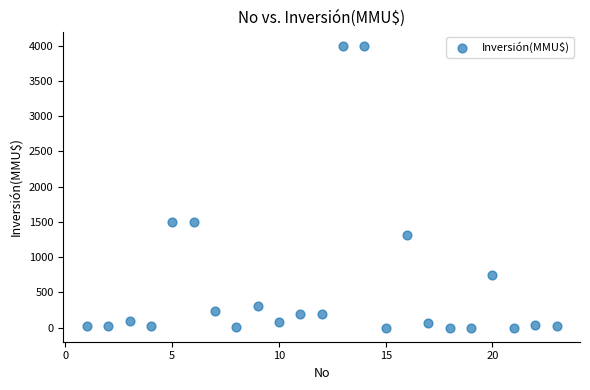

What is the range of Y values (max minus min)?

4000